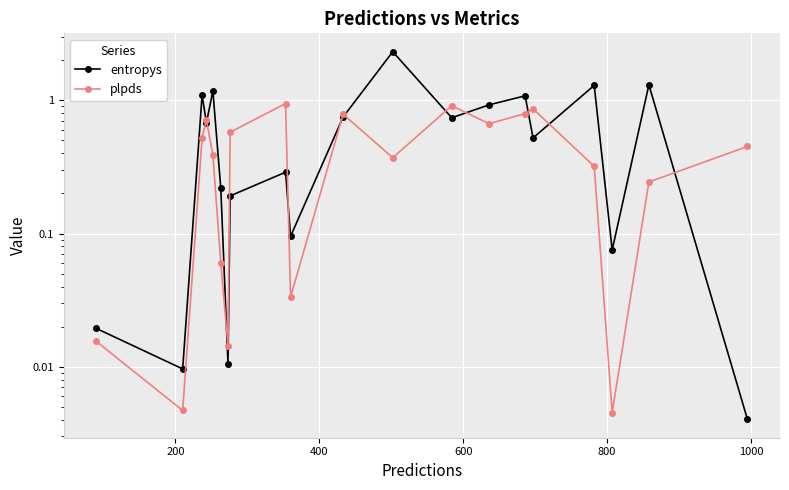

Rank the series by their maximum value, from lowest to highest.

plpds, entropys